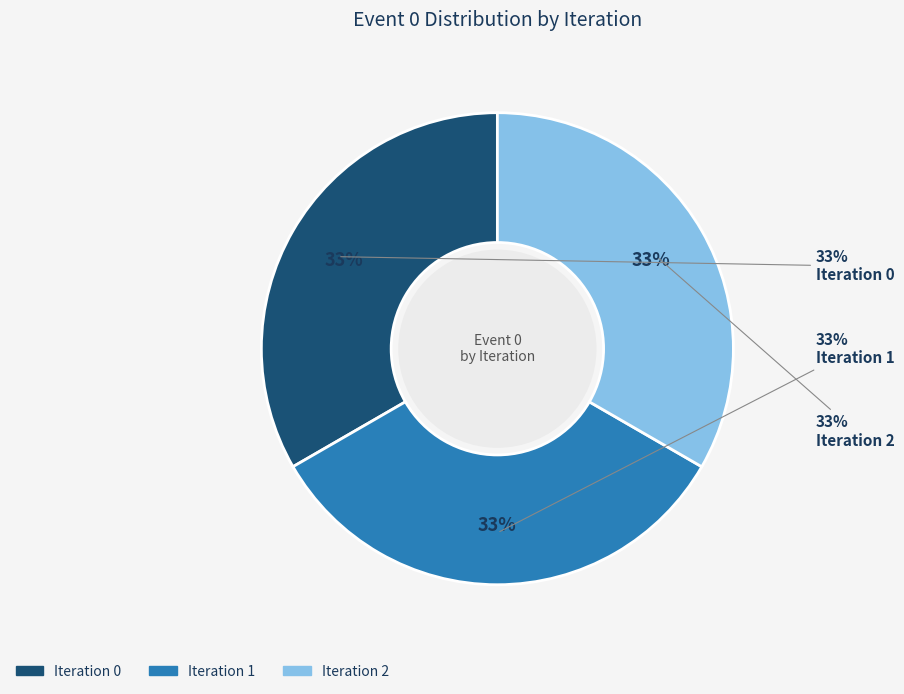

Which slice is the largest?

2